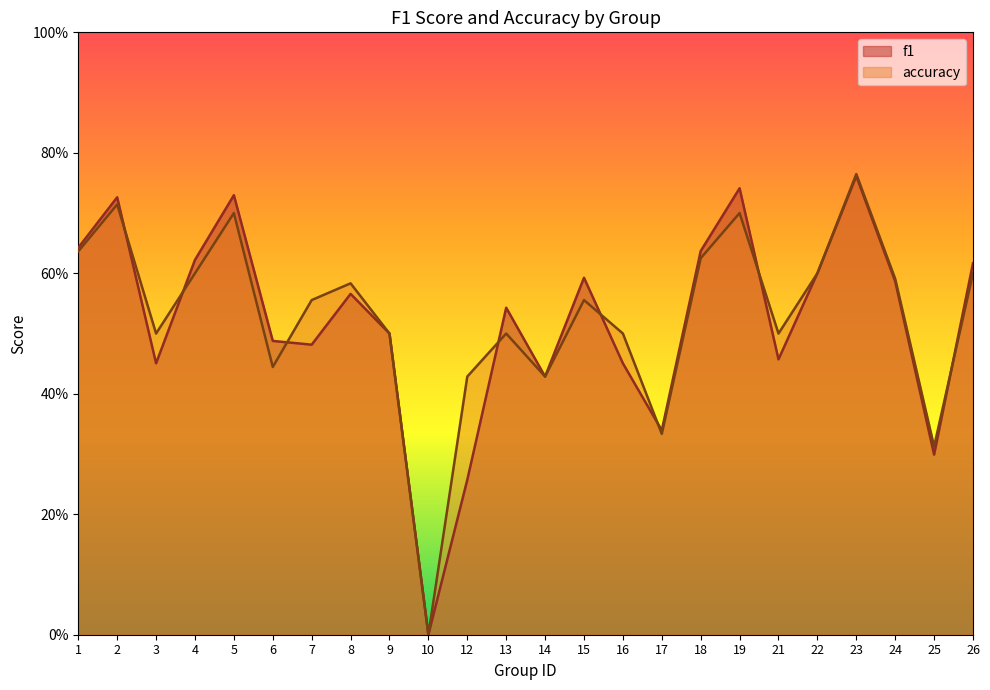

How many values in accuracy are above zero?

23